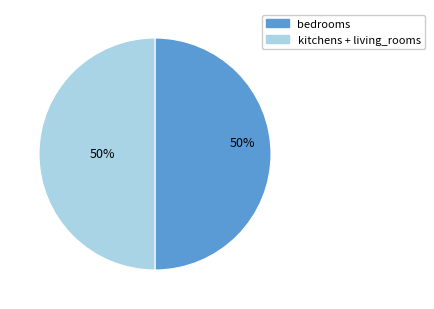

To the nearest percent, what is the average slice percentage?

50%